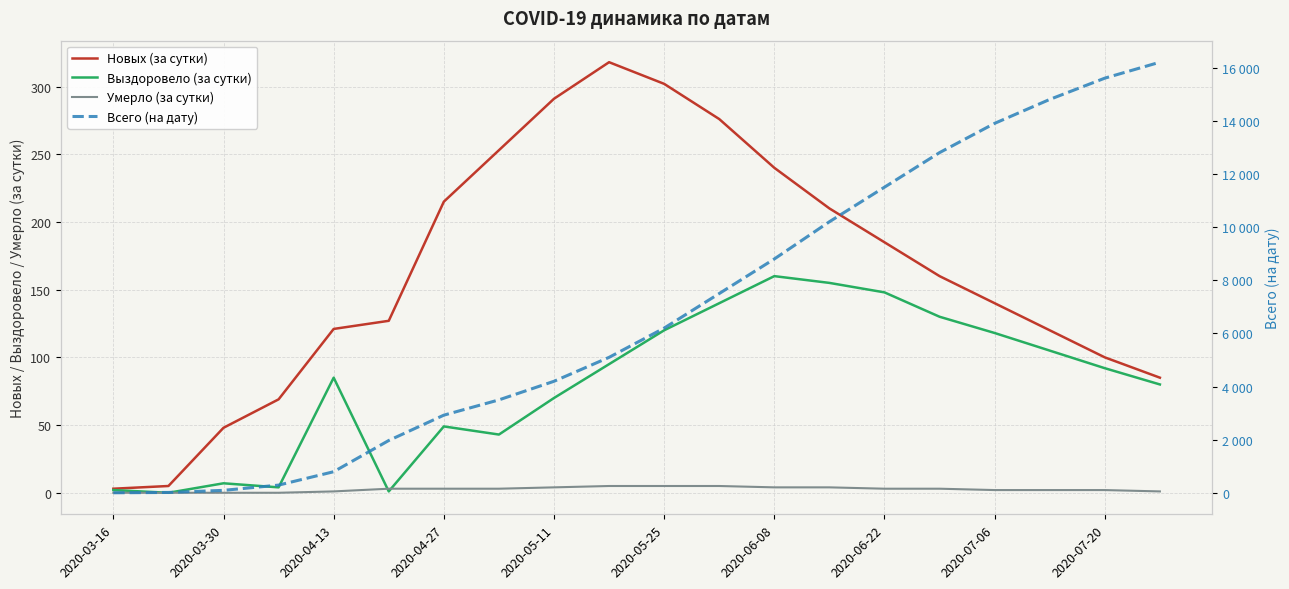

Reading left to right, transcribe all the data shown in this chart.

Новых (за сутки): 3	5	48	69	121	127	215	253	291	318	302	276	240	210	185	160	140	120	100	85
Выздоровело (за сутки): 2	0	7	4	85	1	49	43	70	95	120	140	160	155	148	130	118	105	92	80
Умерло (за сутки): 0	0	0	0	1	3	3	3	4	5	5	5	4	4	3	3	2	2	2	1
Всего (на дату): 7	19	98	295	799	1973	2926	3500	4200	5100	6200	7500	8800	10200	11500	12800	13900	14800	15600	16200